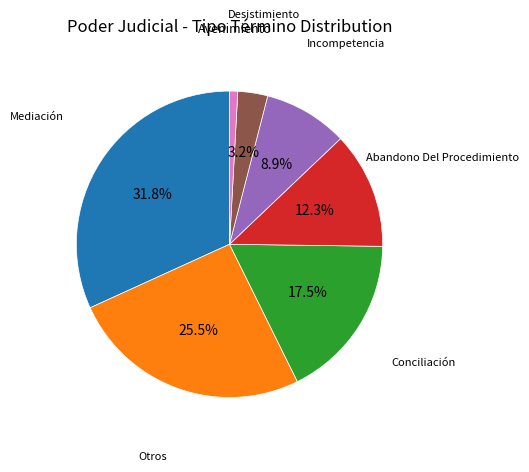

How many slices are in this pie chart?

7